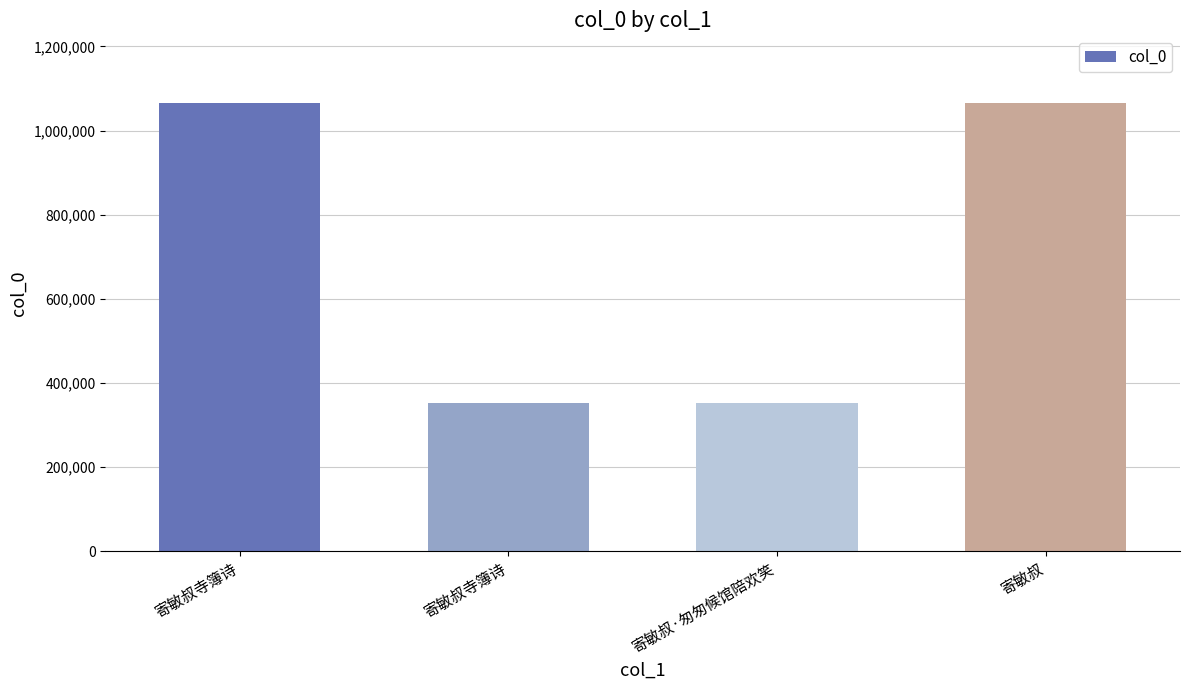

What is the difference between the second highest and minimum values?

712477